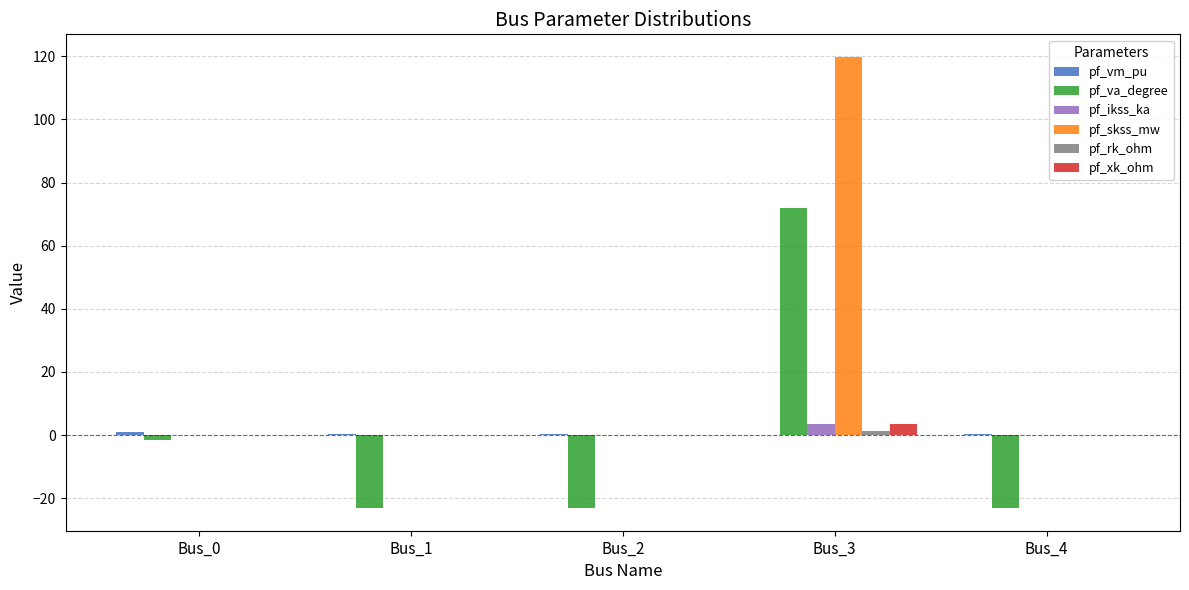

Are the bars grouped side by side (vs. stacked)?

Yes